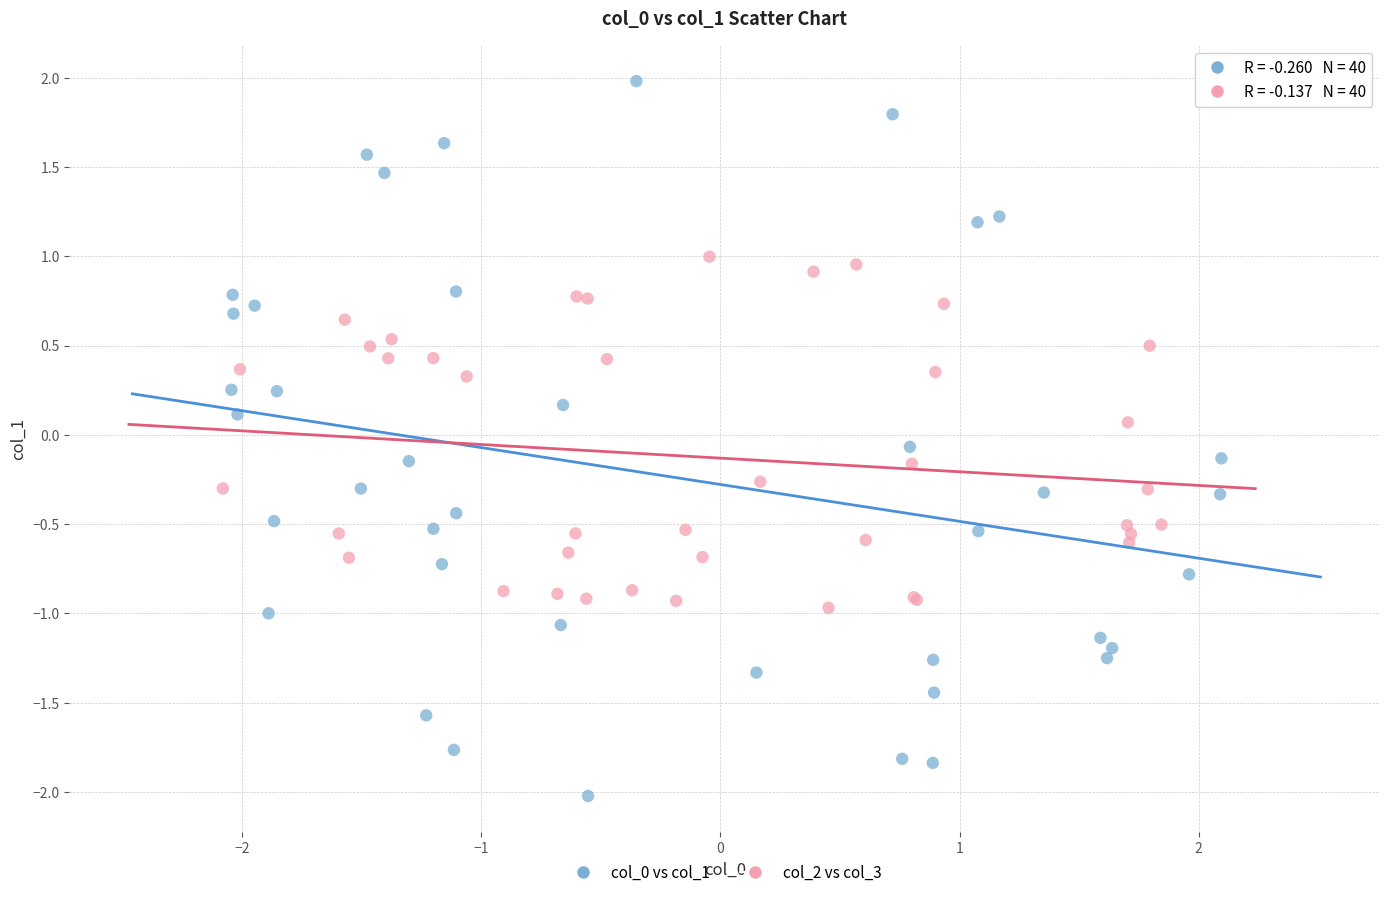

Which series has the largest Y range (max minus min)?

col_0 vs col_1